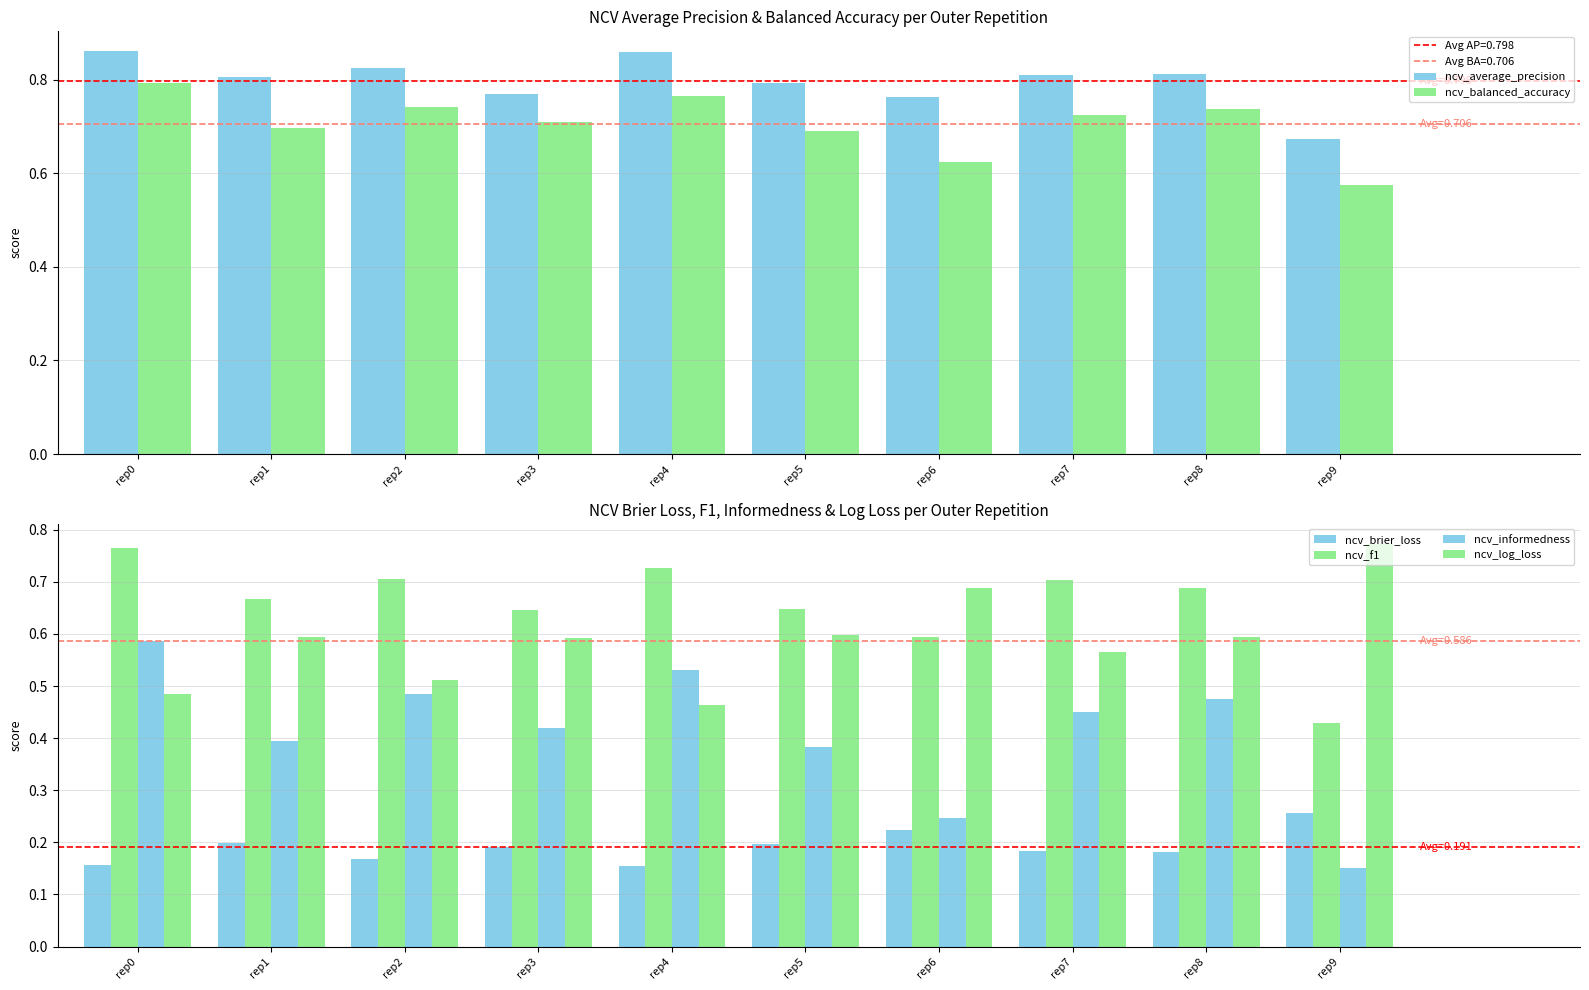

What is the difference between the maximum and minimum values in the ncv_balanced_accuracy series?

0.2